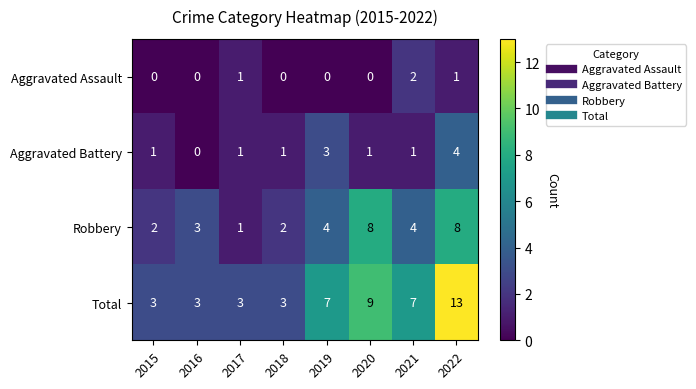

How many series are shown in this chart?

4